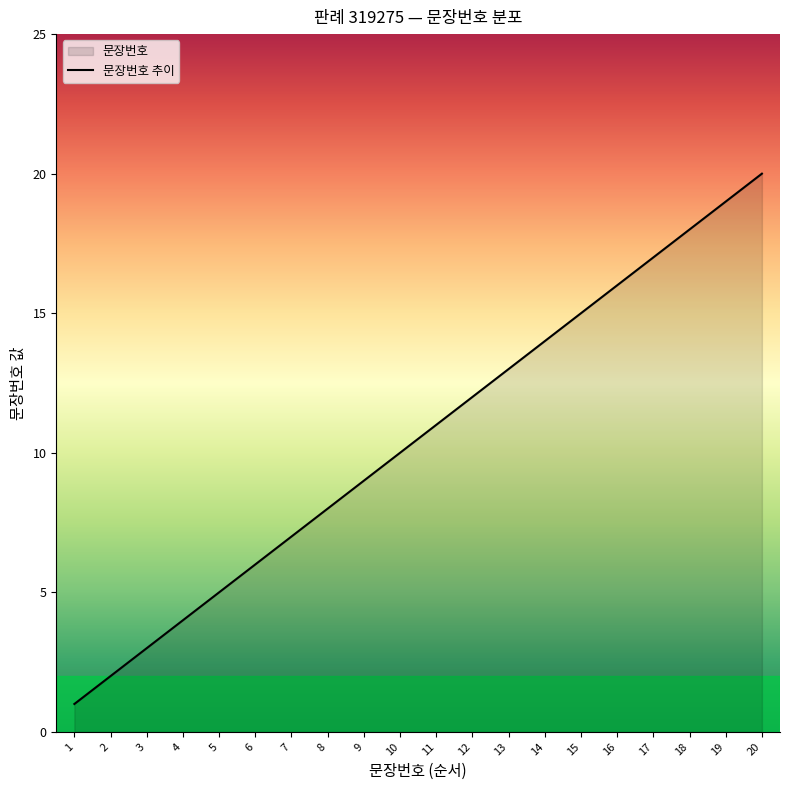

True or false: the data shows 26 at 19.

False